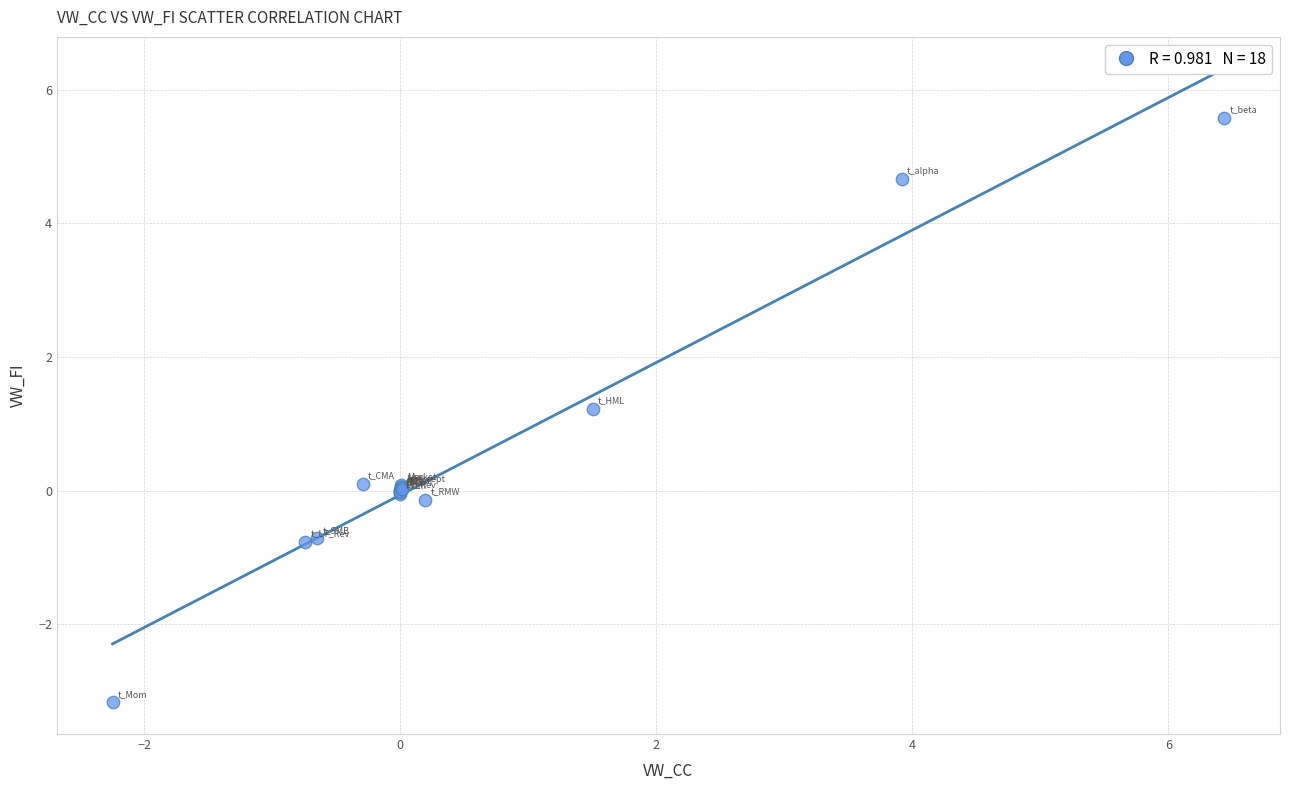

What Y value in the scatter plot is closest to 1?

1.2